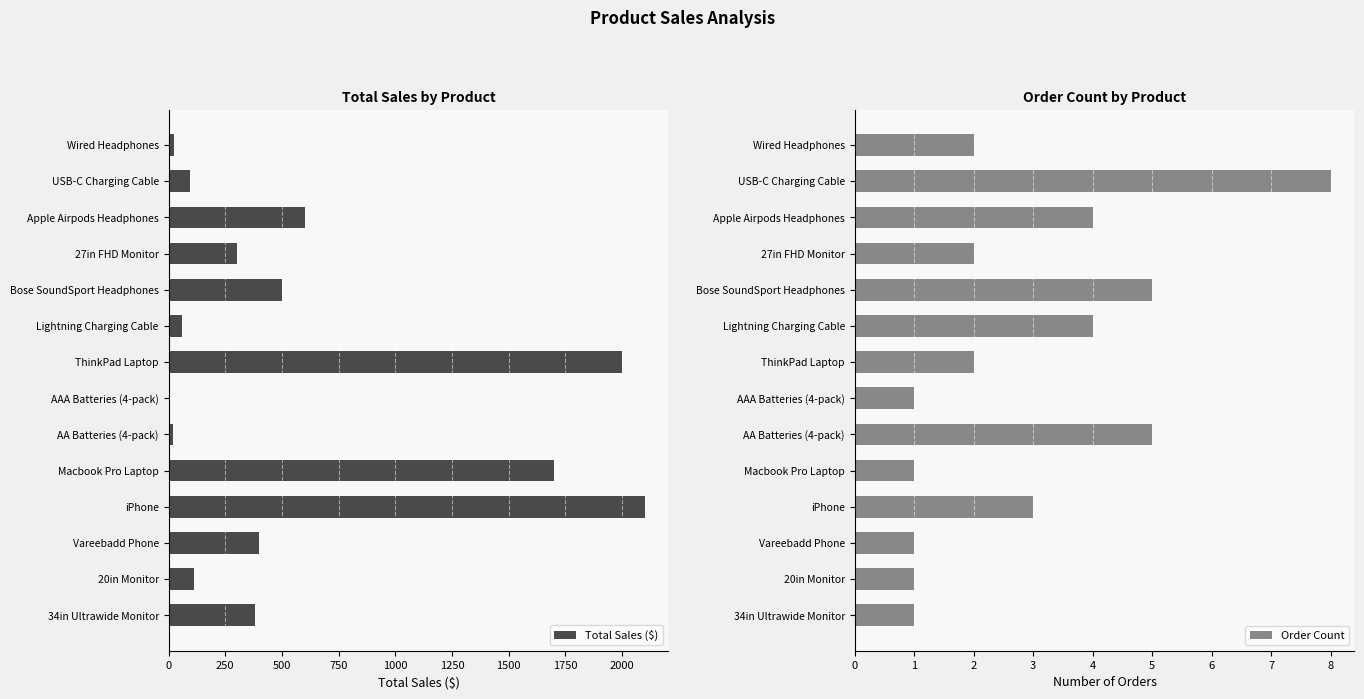

How many values in the Total Sales ($) series exceed 379?

7